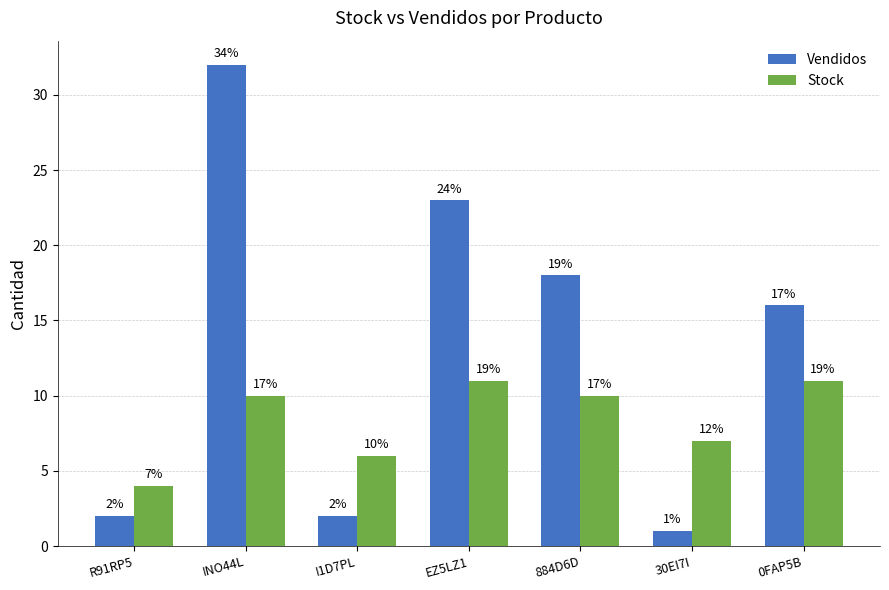

Reading left to right, extract all data points from this chart.

Vendidos: 2	32	2	23	18	1	16
Stock: 4	10	6	11	10	7	11